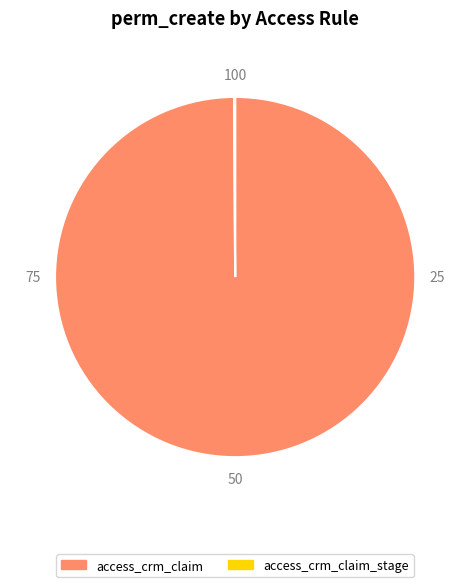

Which slice is the largest?

access_crm_claim